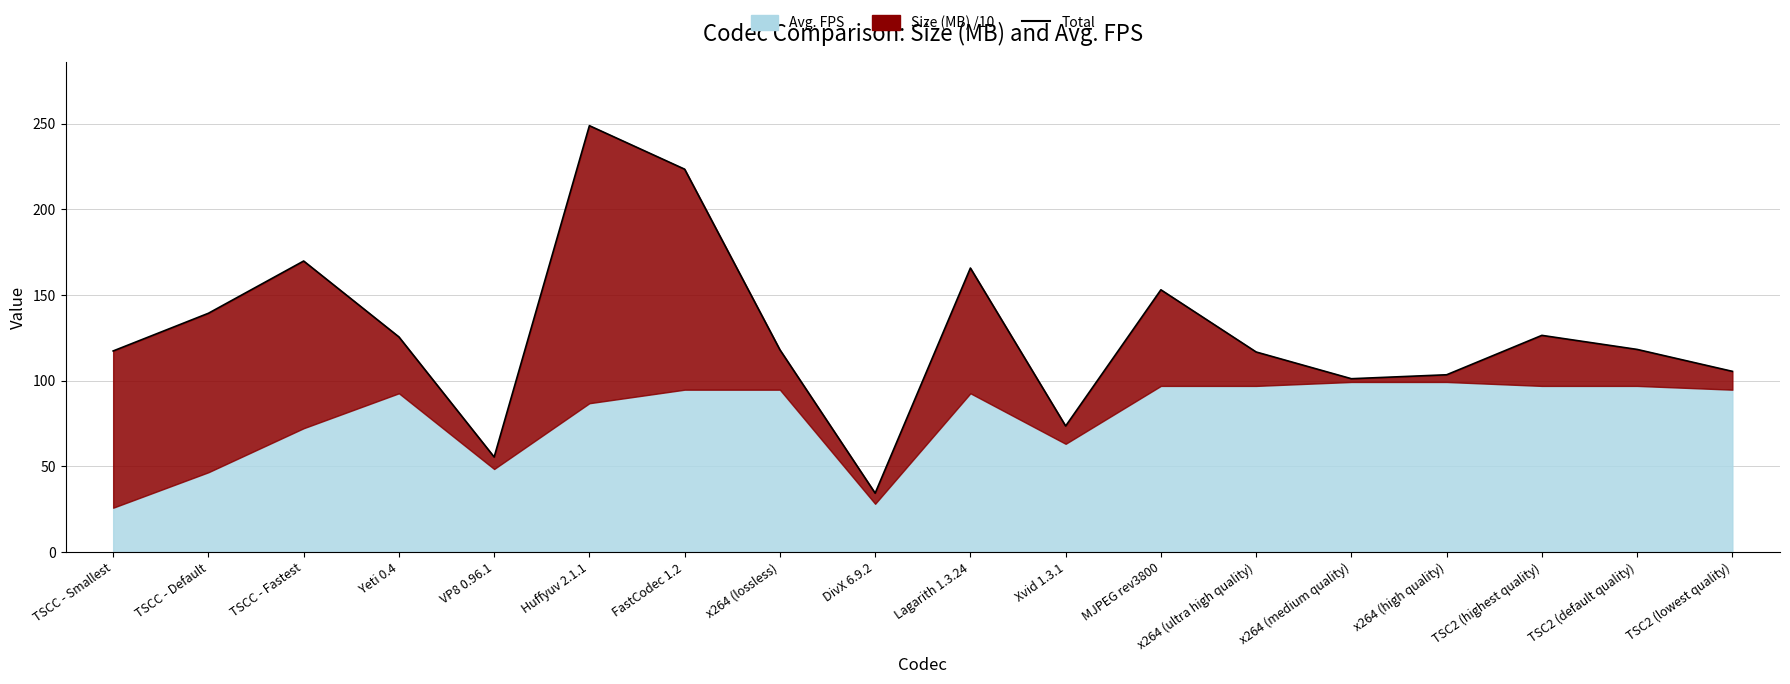

Reading left to right, extract all data points from this chart.

TSCC - Smallest=117.3	TSCC - Default=139.3	TSCC - Fastest=169.8	Yeti 0.4=125.5	VP8 0.96.1=55.4	Huffyuv 2.1.1=248.8	FastCodec 1.2=223.4	x264 (lossless)=118.0	DivX 6.9.2=34.3	Lagarith 1.3.24=165.7	Xvid 1.3.1=73.5	MJPEG rev3800=153.0	x264 (ultra high quality)=116.7	x264 (medium quality)=101.1	x264 (high quality)=103.4	TSC2 (highest quality)=126.4	TSC2 (default quality)=118.2	TSC2 (lowest quality)=105.4